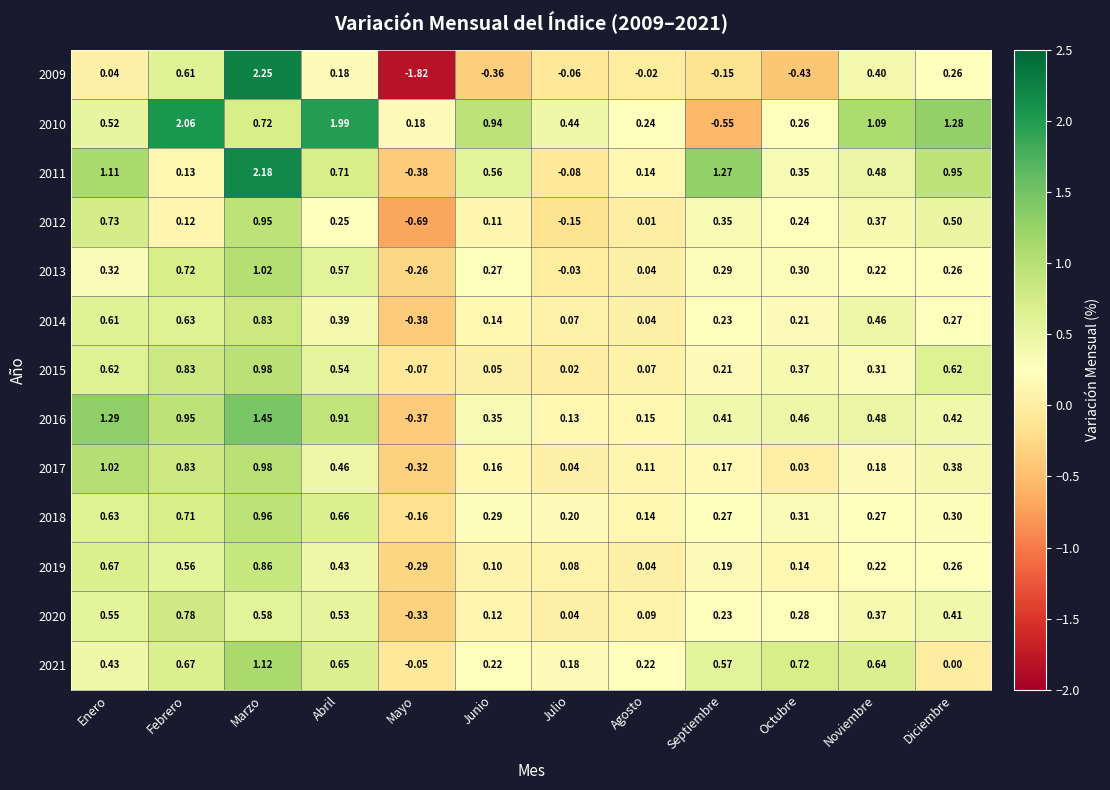

Count the number of data series in this chart.

13